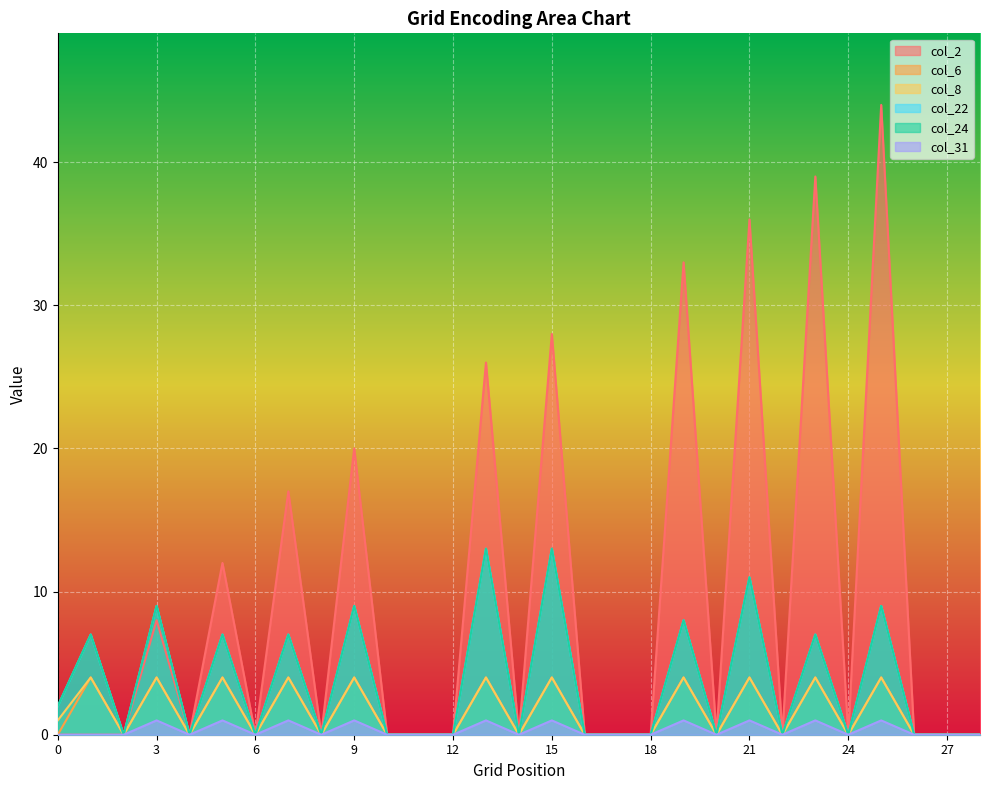

True or false: col_31 has more than 1 interior local peaks.

True